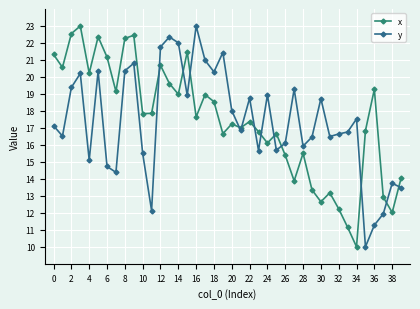

What are all the series names shown in the legend?

x, y